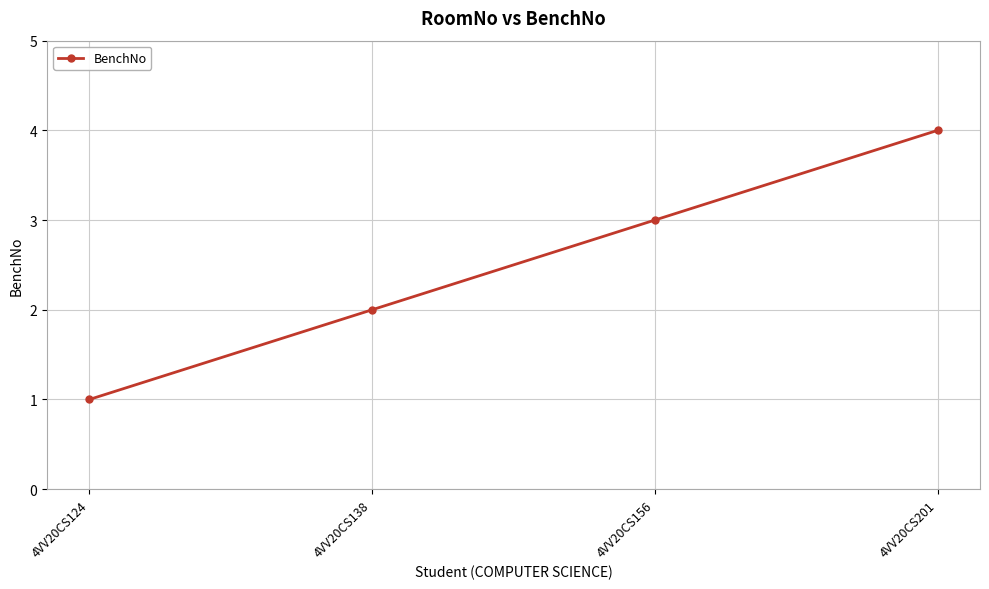

What is the change in value from 4VV20CS138 to 4VV20CS156?

+1